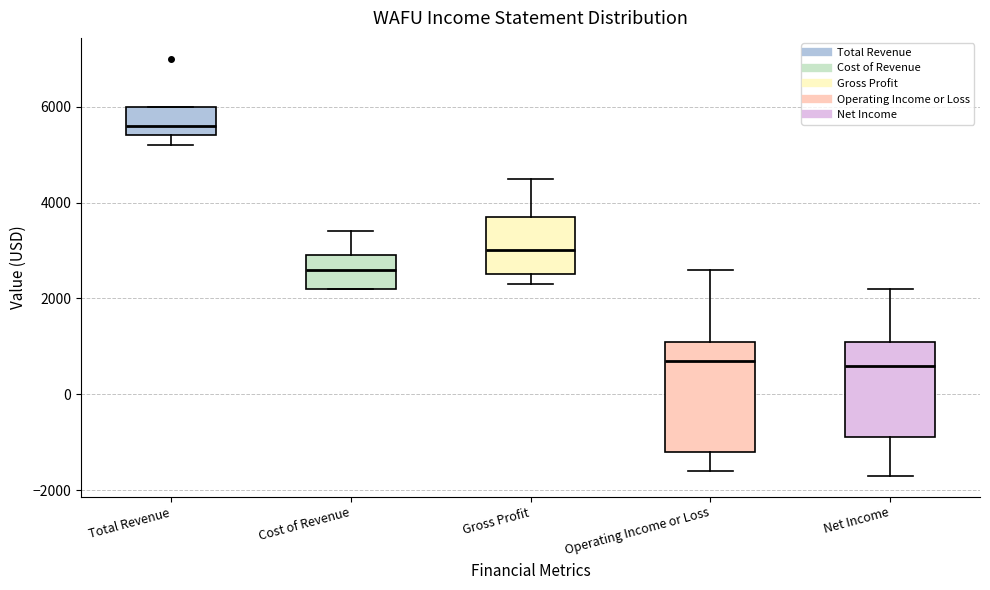

Reading left to right, transcribe this box plot: for each box, give where its median line is, the range the box spans, and where its two whiskers end, as read against the y-axis. The values are not printed on the chart, so give them approximately, as read against the axis.

Total Revenue: median 5600, box 5400 to 6000, whiskers 5200 to 6000
Cost of Revenue: median 2600, box 2200 to 3000, whiskers 2200 to 3400
Gross Profit: median 3000, box 2600 to 3800, whiskers 2400 to 4600
Operating Income or Loss: median 800, box -1200 to 1200, whiskers -1600 to 2600
Net Income: median 600, box -800 to 1200, whiskers -1600 to 2200